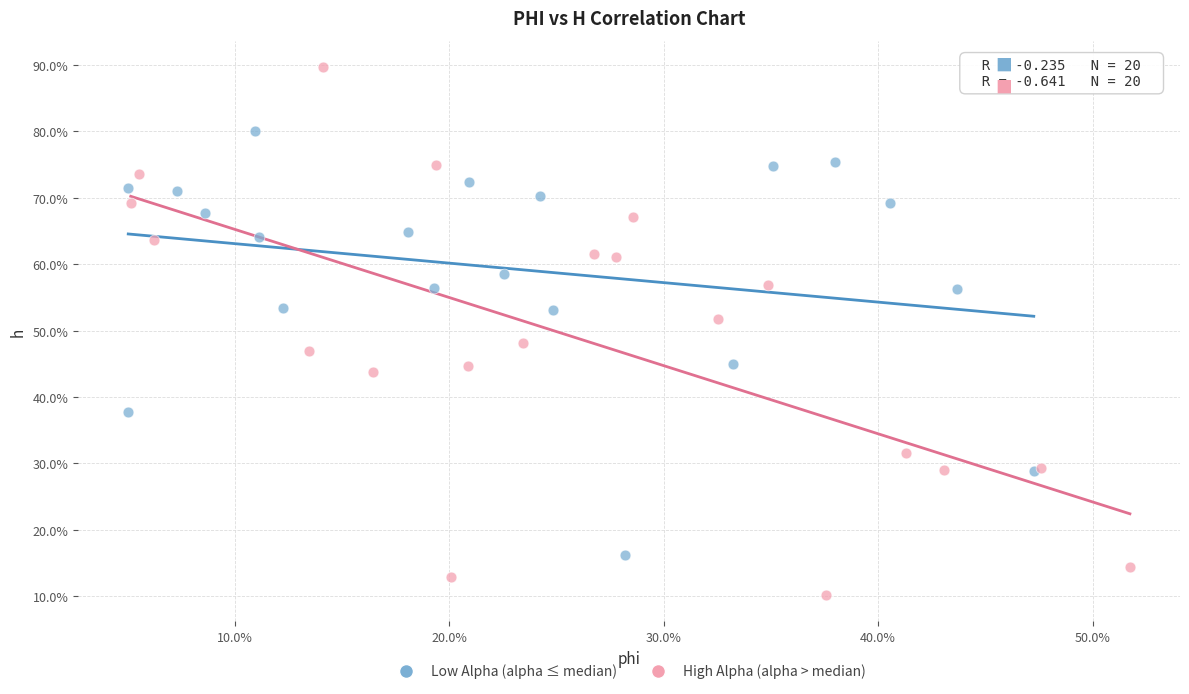

Which series reaches the minimum Y coordinate?

High Alpha (alpha > median)